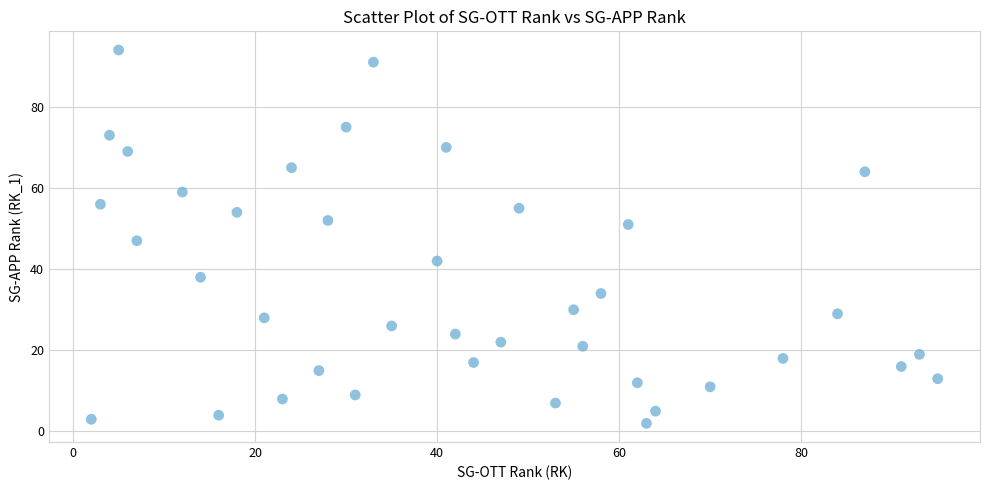

What is the range of Y values (max minus min)?

92